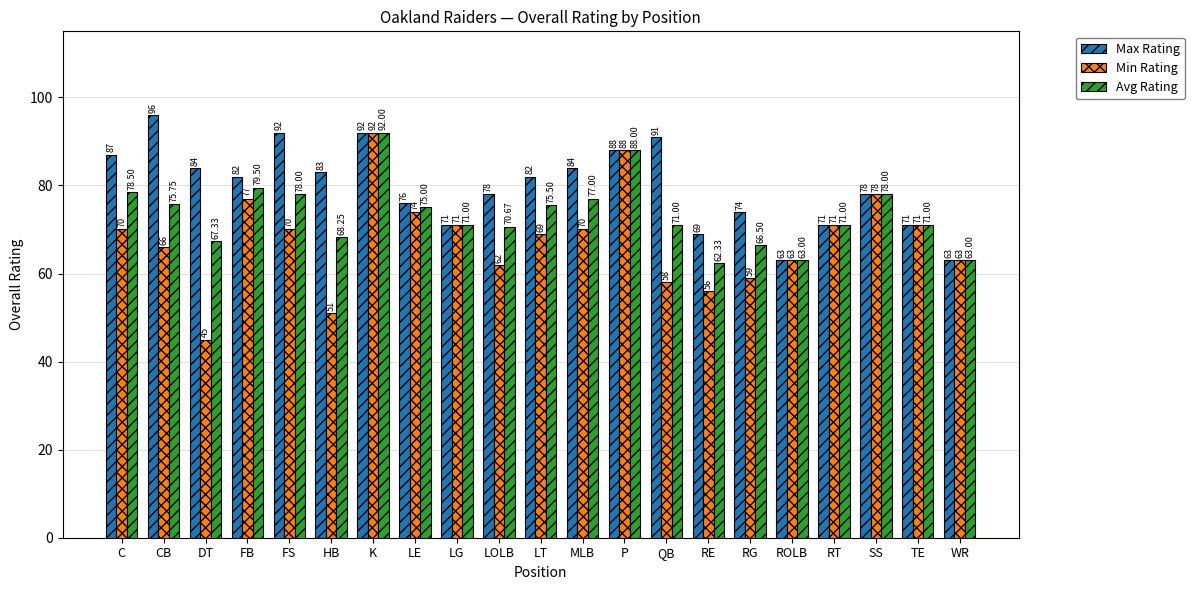

The Avg Rating series shows 101.0 at CB. True or false?

False